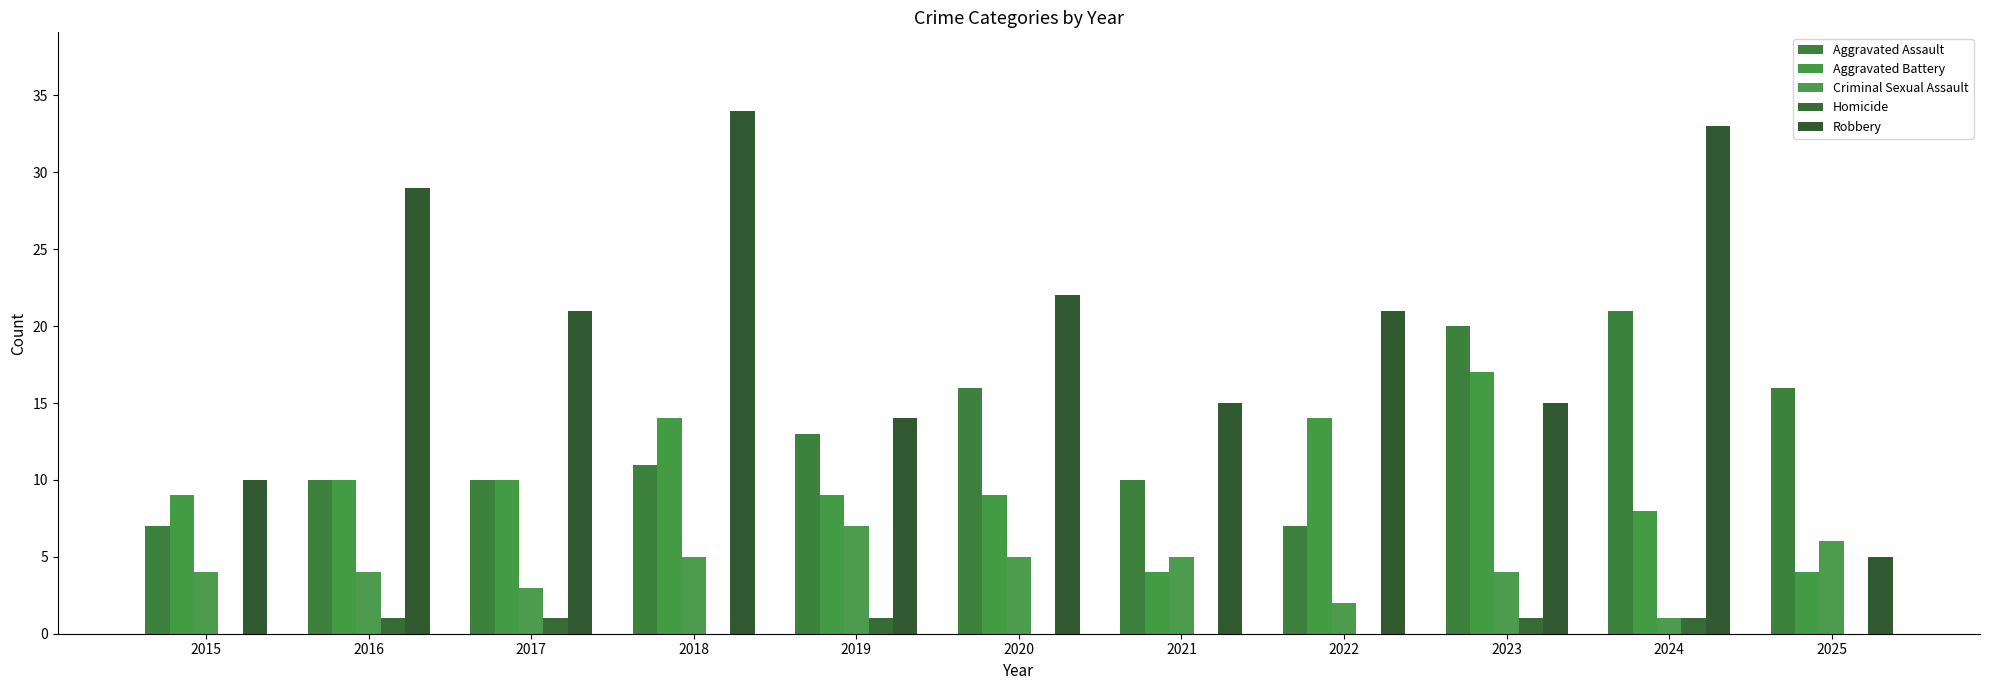

Between 2025 and 2022, which is larger?

2025